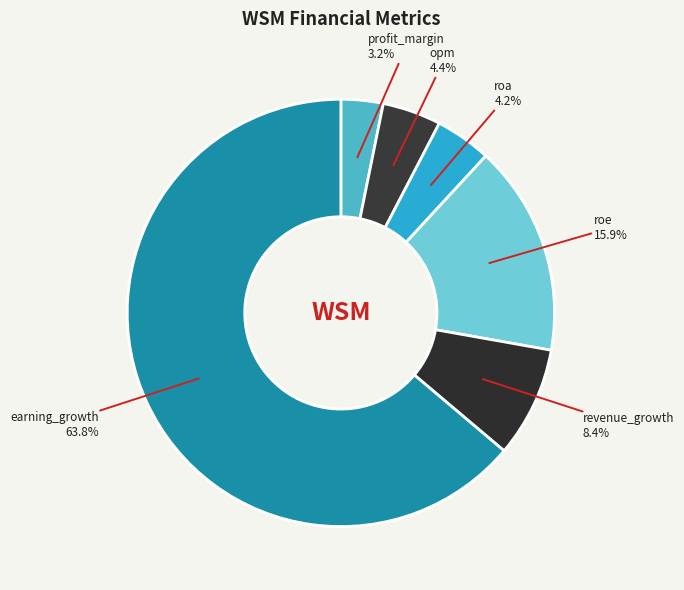

How many slices are in this pie chart?

6